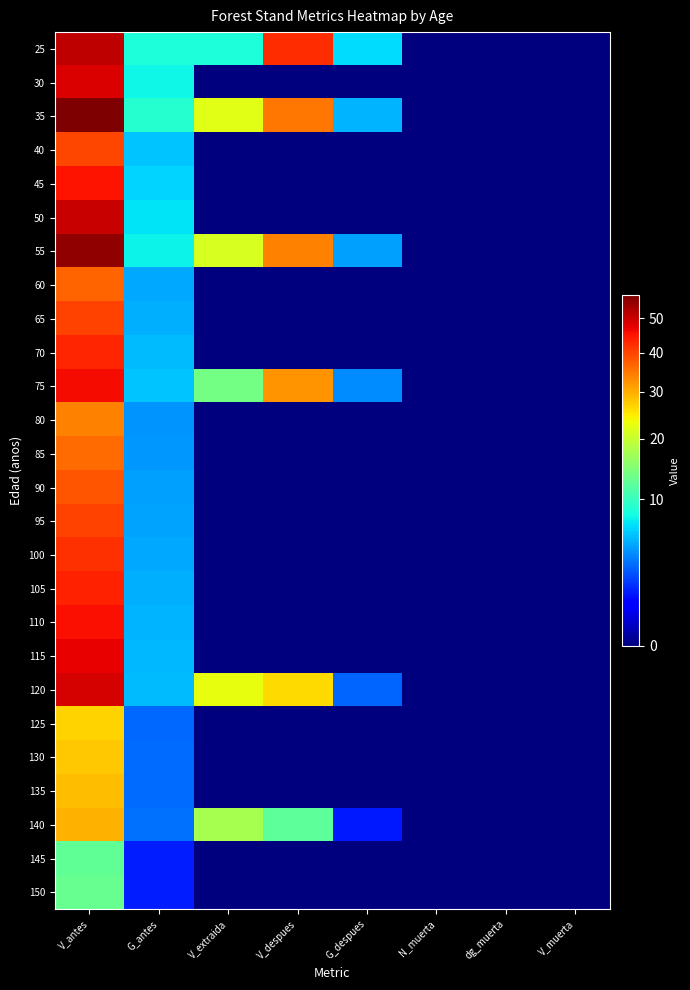

What is the difference between the highest and lowest values at V_antes?

44.7